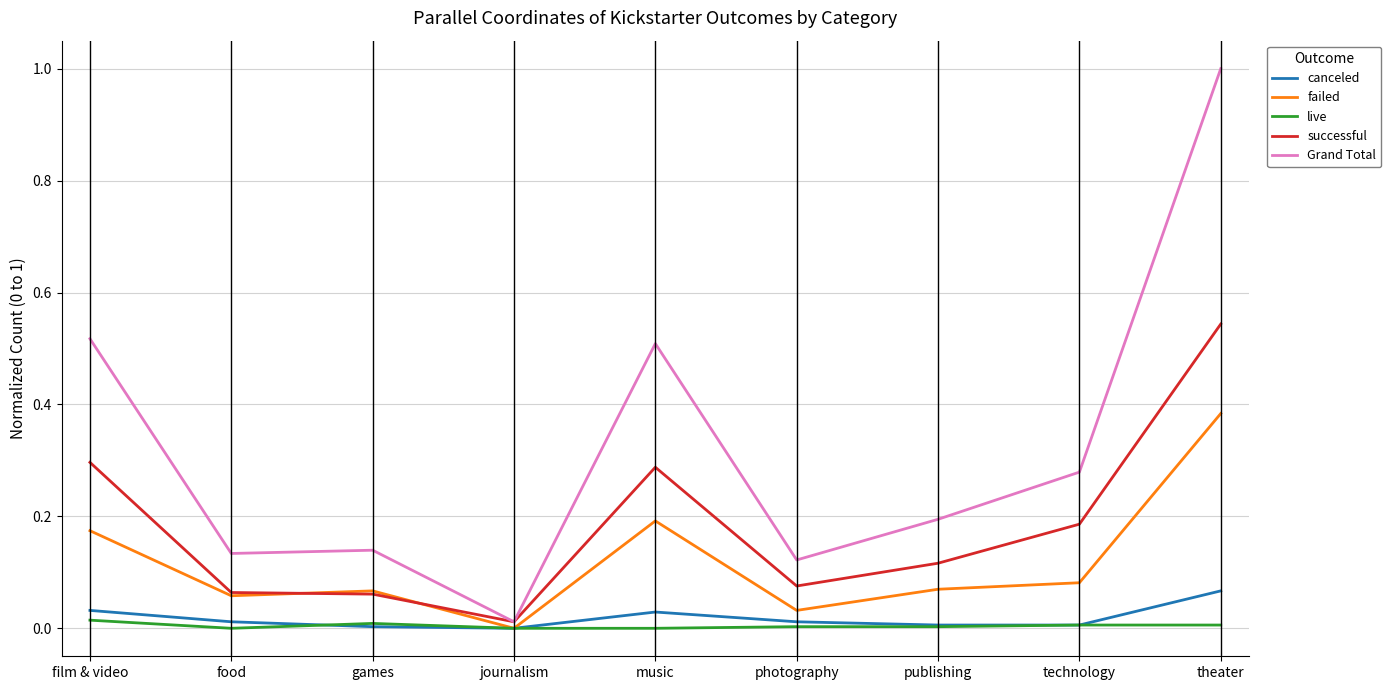

Is it true that successful equals 0.3 at film & video?

True